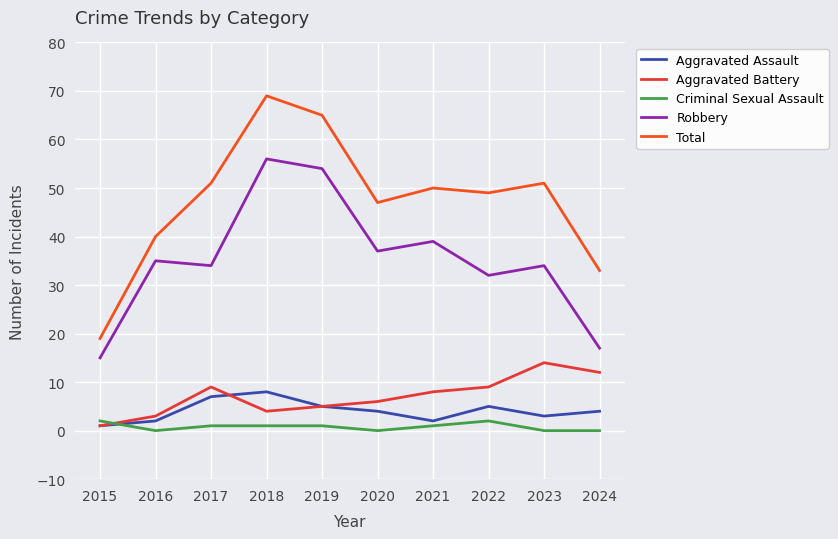

The Total series shows 50 at 2021. True or false?

True